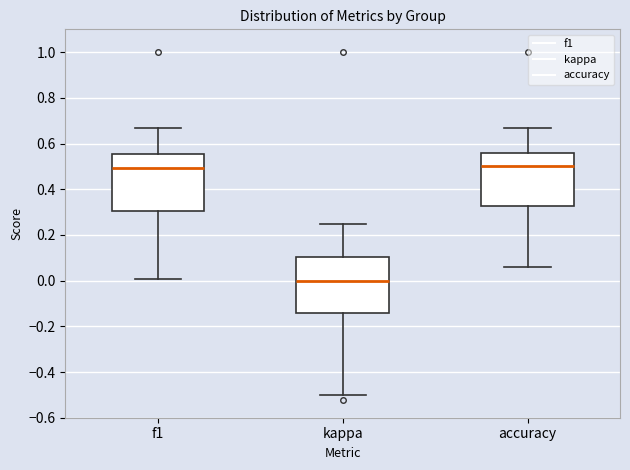

Reading left to right, read every box against the y-axis: the position of its median line, the range the box covers, and the ends of its whiskers. The values are not printed on the chart, so give them approximately, as read against the axis.

f1: median 0.50, box 0.30 to 0.56, whiskers 0.00 to 0.66
kappa: median 0.00, box -0.14 to 0.10, whiskers -0.50 to 0.26
accuracy: median 0.50, box 0.32 to 0.56, whiskers 0.06 to 0.66